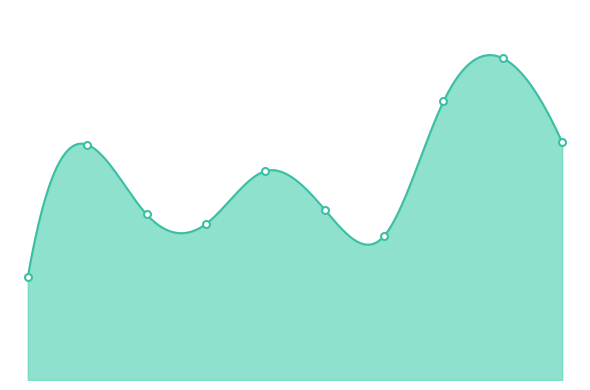

At which label is the value closest to 88?

2019